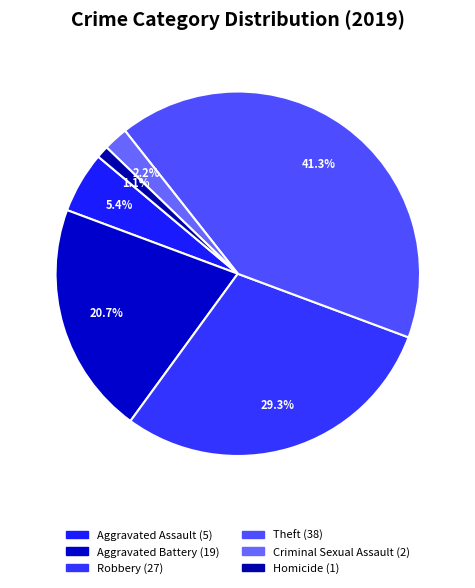

Count the number of slices in the pie.

6